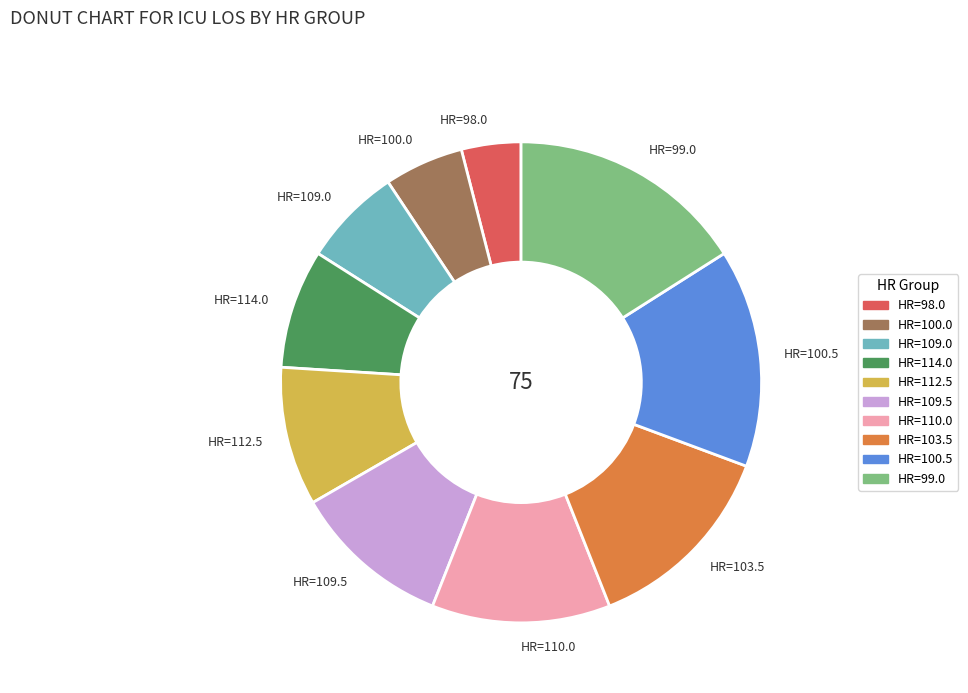

Which has a higher value, HR=112.5 or HR=100.0?

HR=112.5